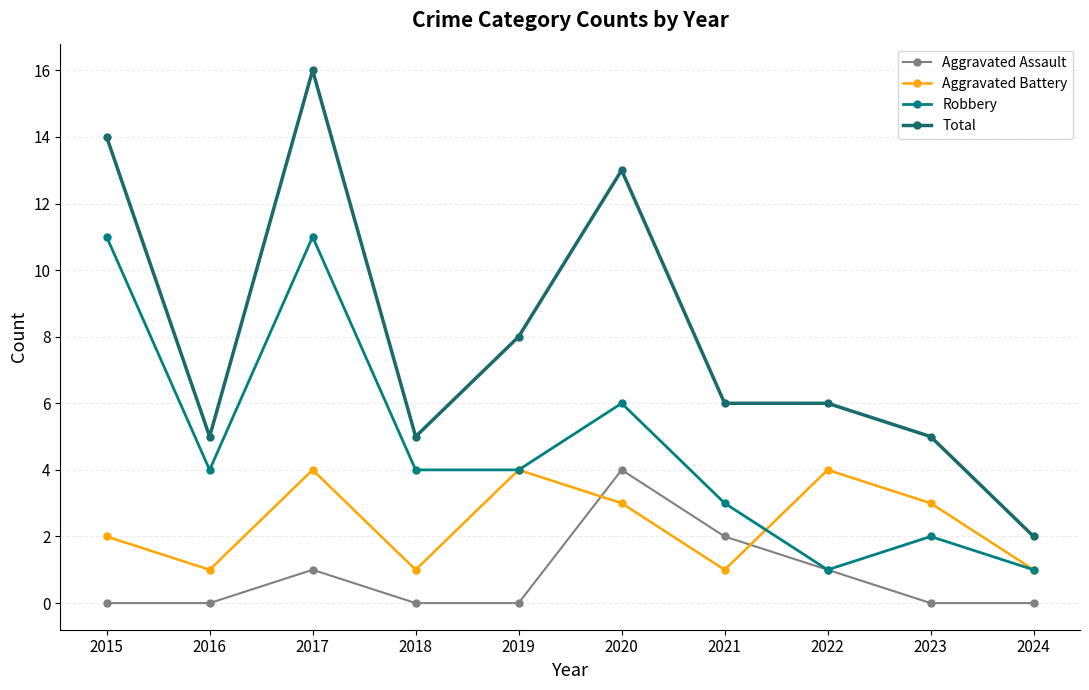

List the series in order of their overall mean, highest first.

Total, Robbery, Aggravated Battery, Aggravated Assault